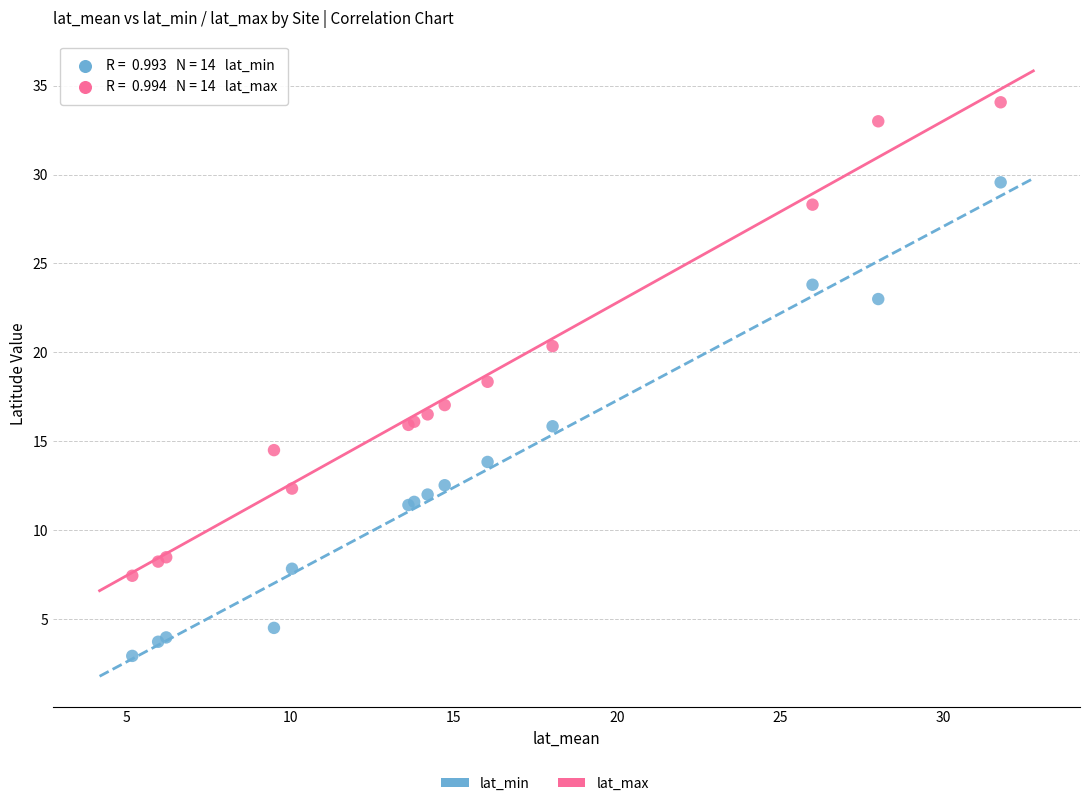

Which series contains the highest Y value?

lat_max